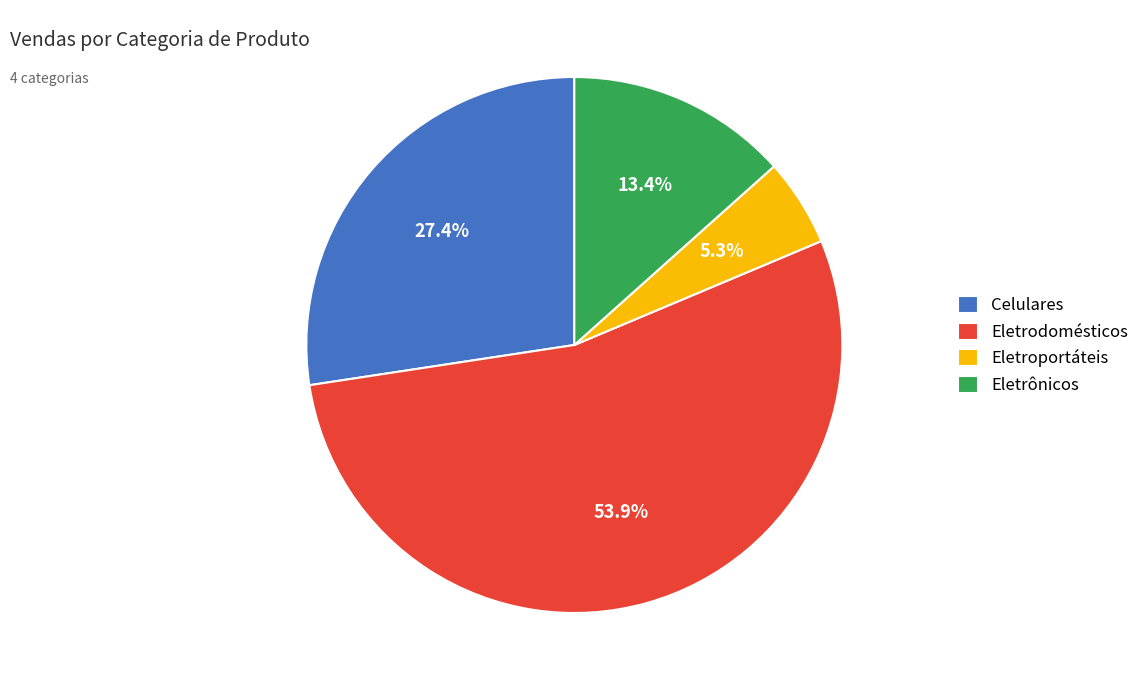

Is there any slice that represents more than half of the pie?

Yes